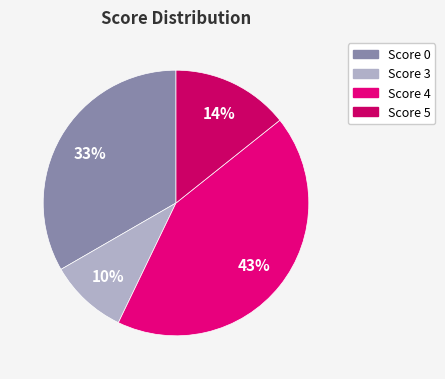

Count the number of slices in the pie.

4